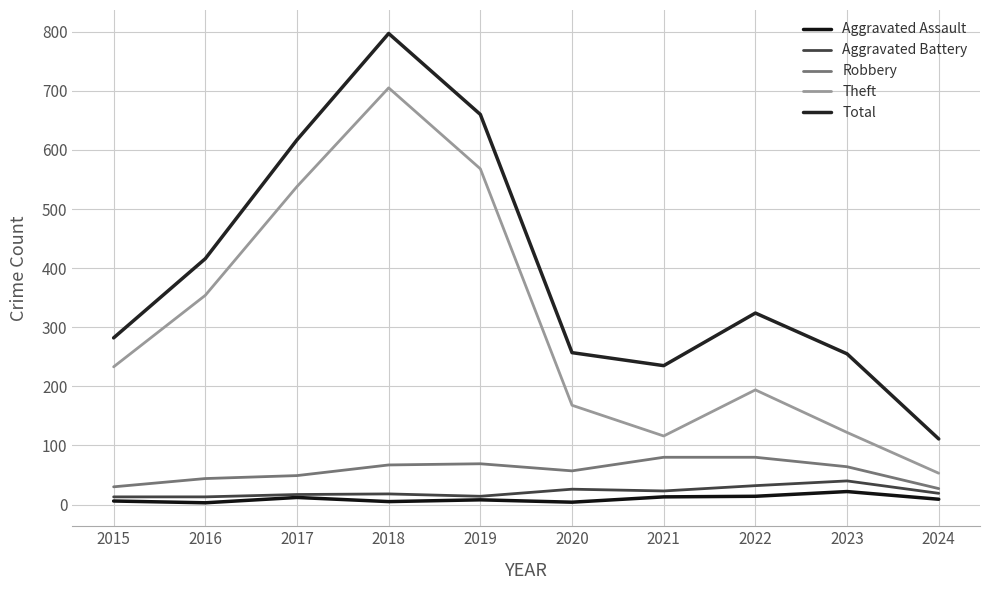

Which category has the highest value across all series?

2018